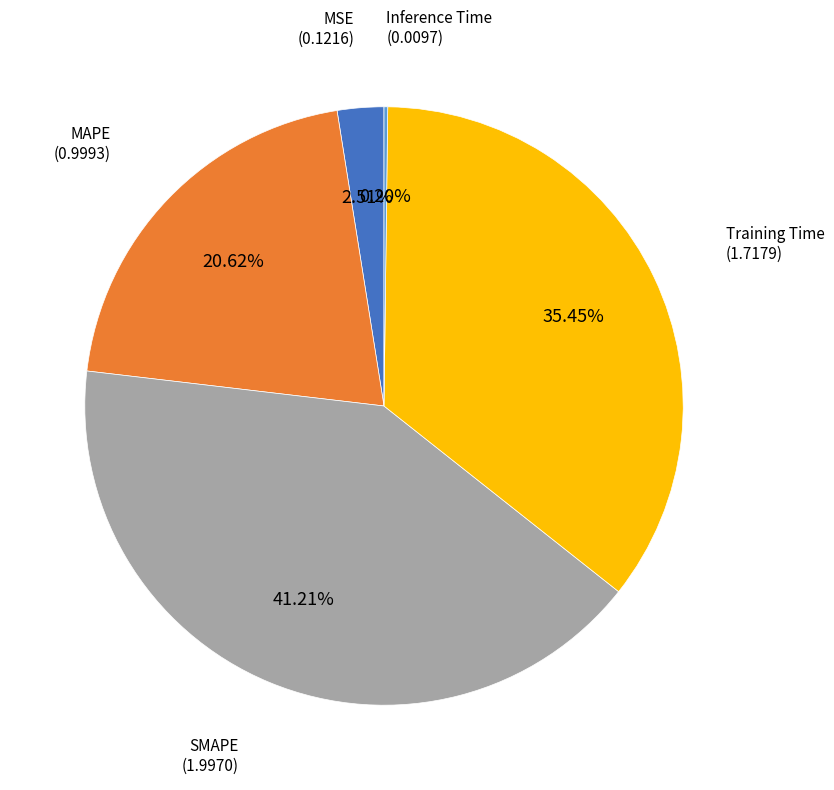

Is there a majority slice in this chart?

No